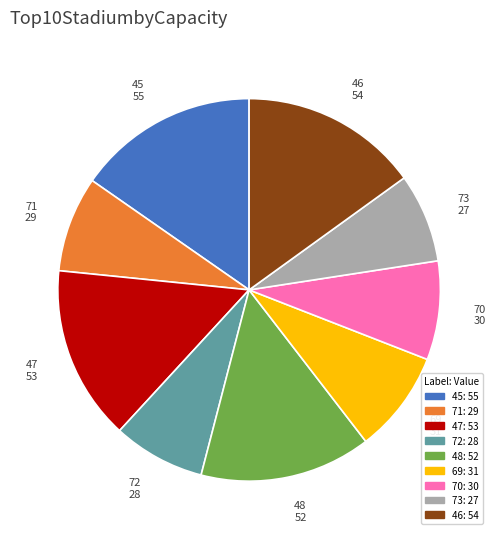

Between 72 and 70, which is larger?

70